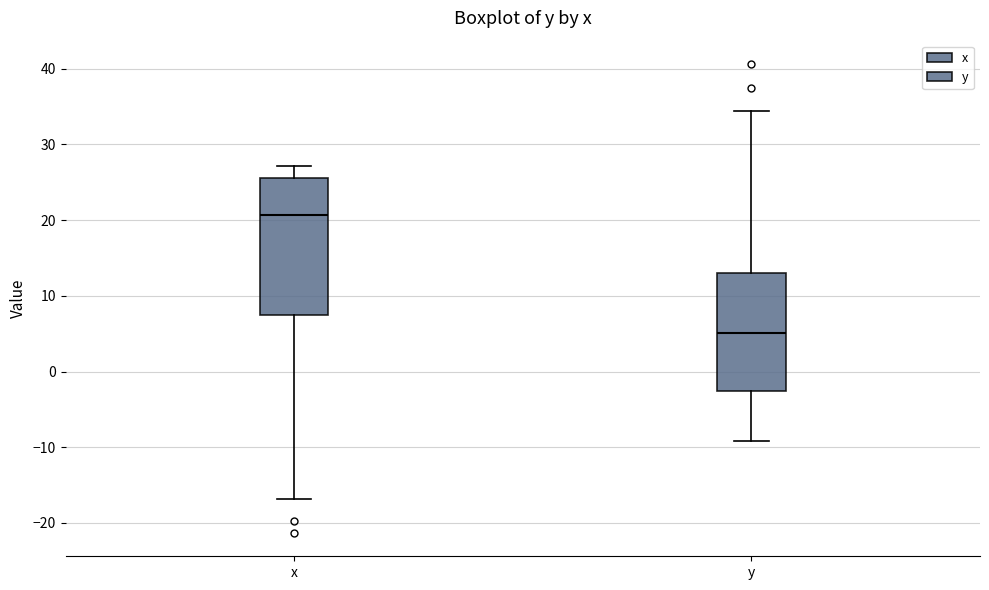

Where is the upper edge of the box for x on the y-axis? The values are not printed on the chart, so give them approximately, as read against the axis.

26